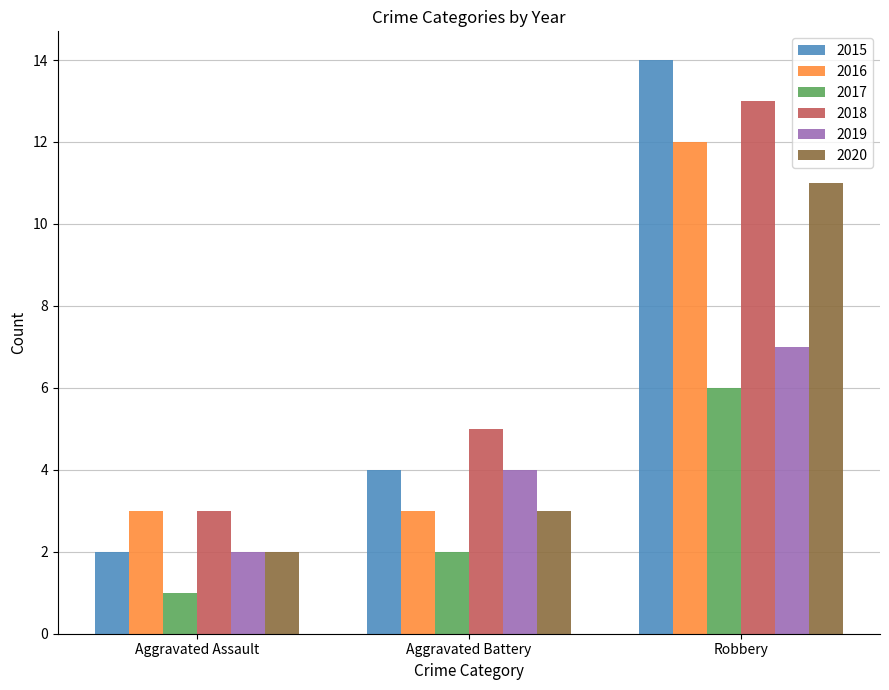

How many distinct data groups are displayed?

6